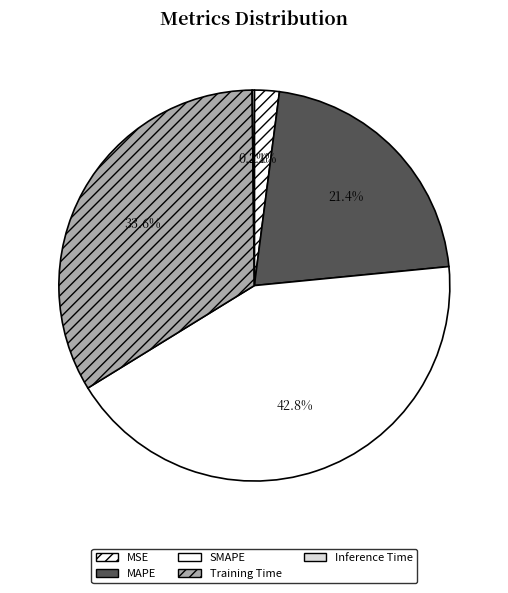

Rank the categories by value from lowest to highest.

Inference Time, MSE, MAPE, Training Time, SMAPE